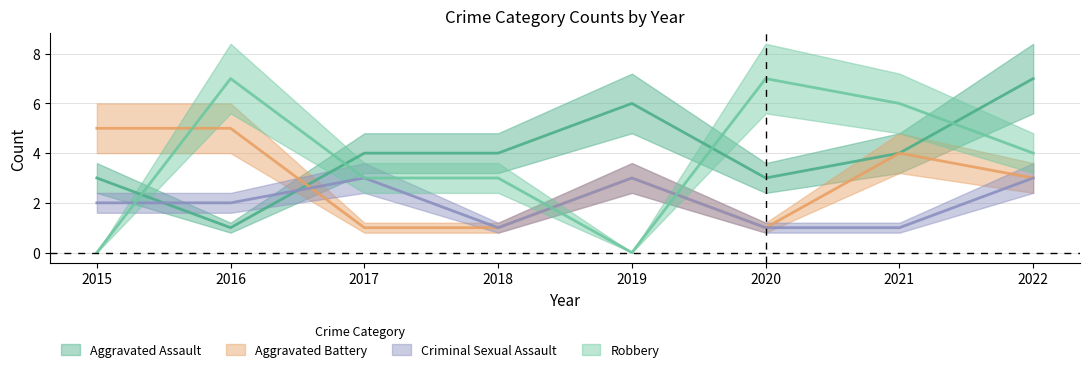

Is the value of Criminal Sexual Assault at 2015 greater than the value of Aggravated Assault at 2015?

No